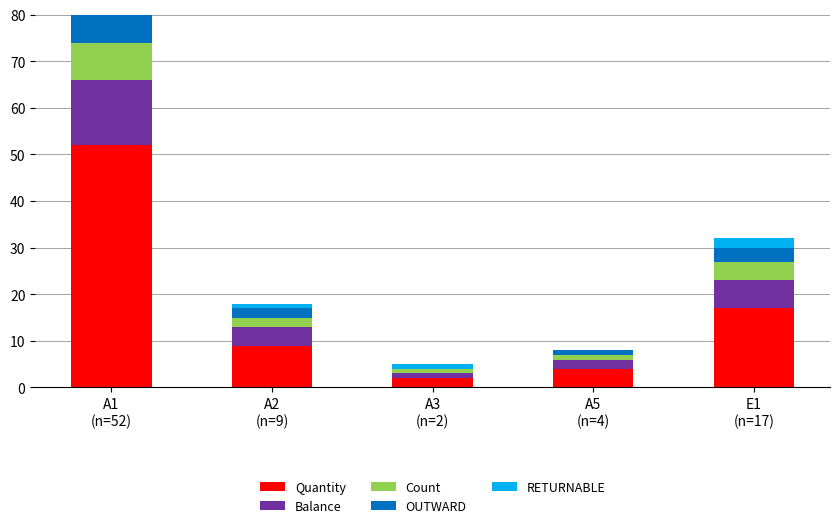

What is the difference between the maximum and minimum values in the Quantity series?

50